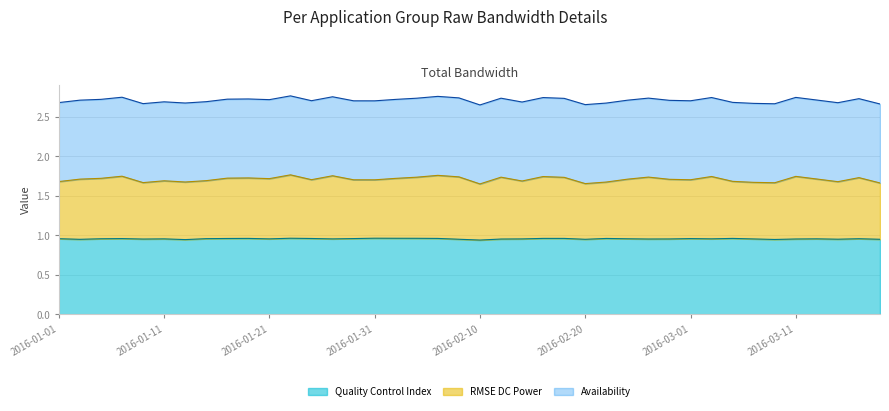

What is the label of the 9th point from the right?

2016-03-03